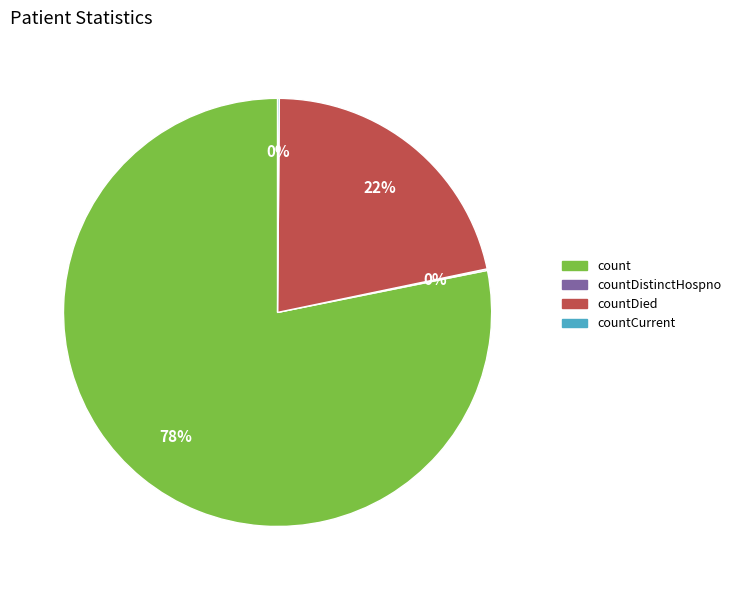

What percentage is the count slice, to the nearest percent?

78%